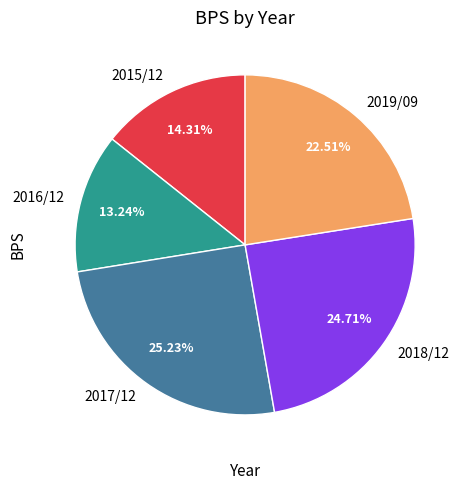

Combined, what portion of the pie is 2015/12 and 2019/09?

36.8%